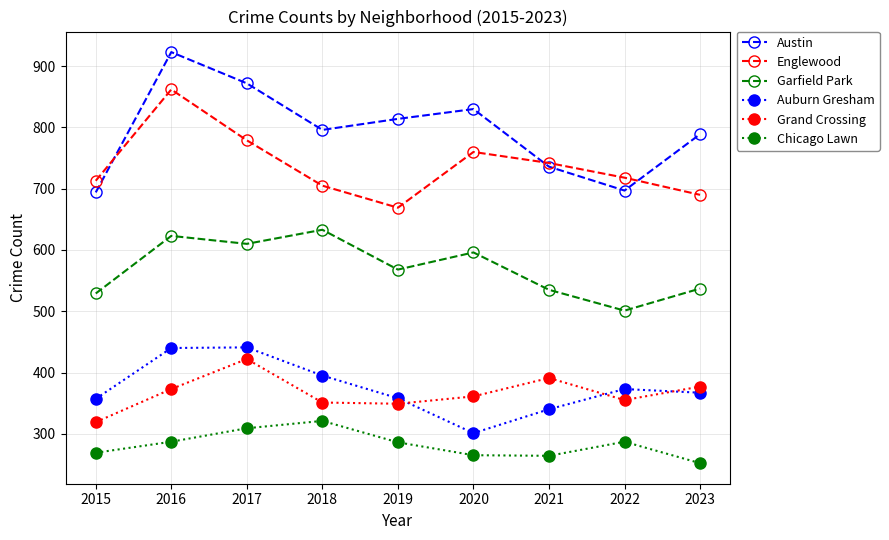

Is it true that Austin equals 421 at 2018?

False